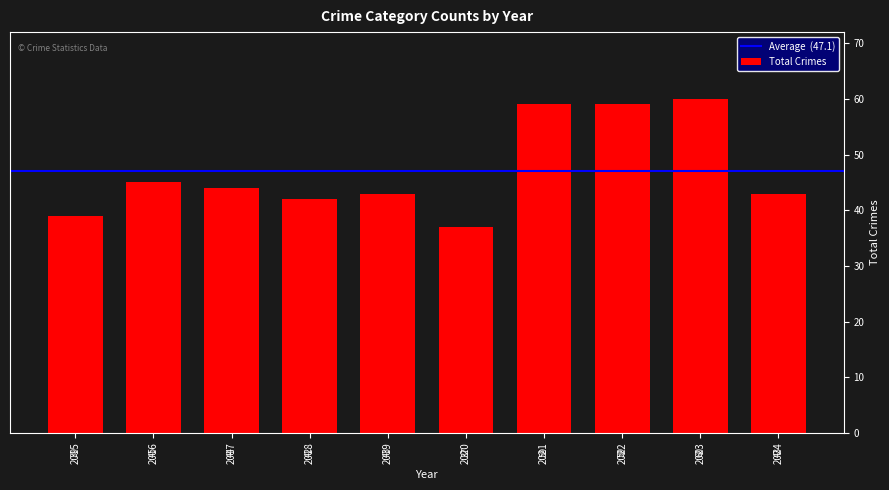

Reading left to right, list all the values displayed in this chart.

39	45	44	42	43	37	59	59	60	43